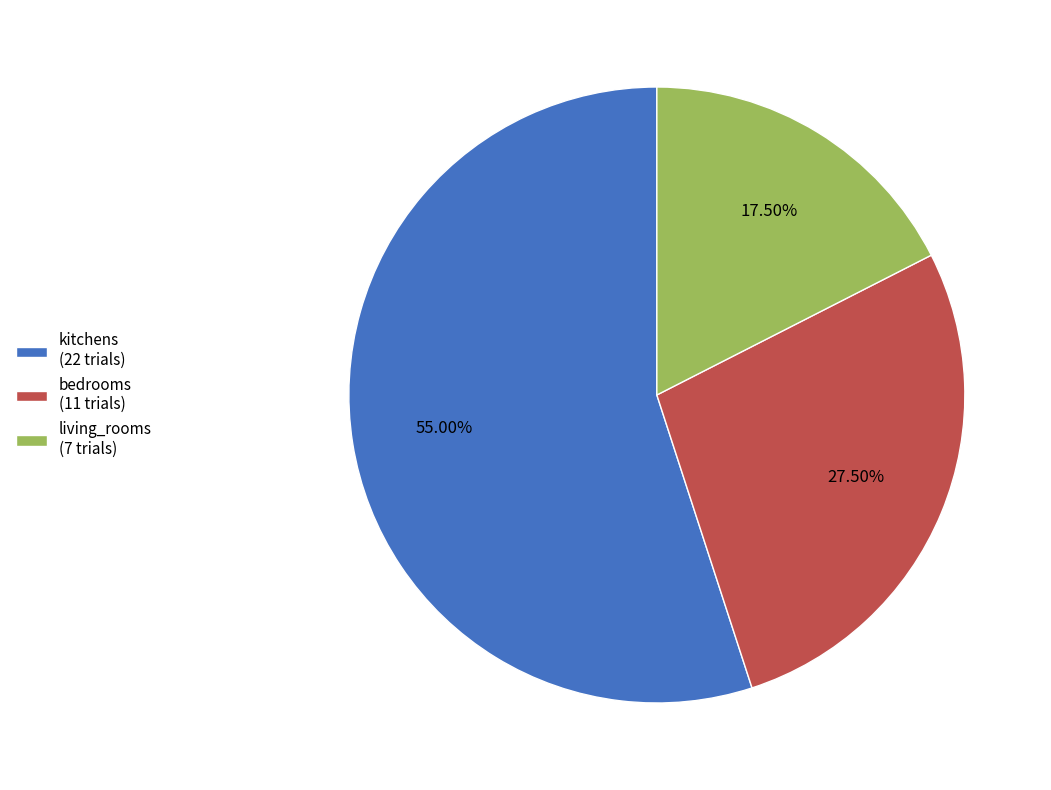

Which category has the smallest portion of the pie?

living_rooms